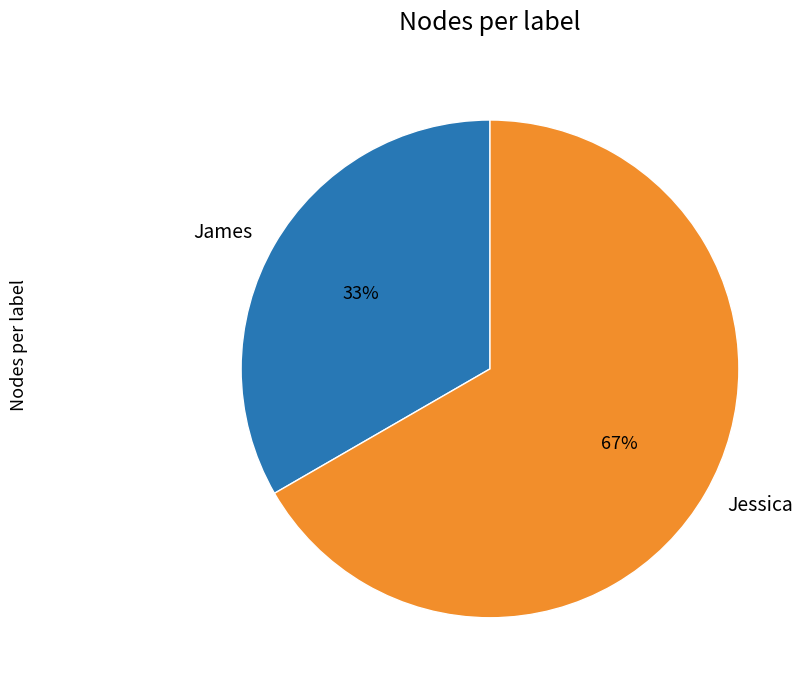

Which slice represents more than half of the pie?

Jessica